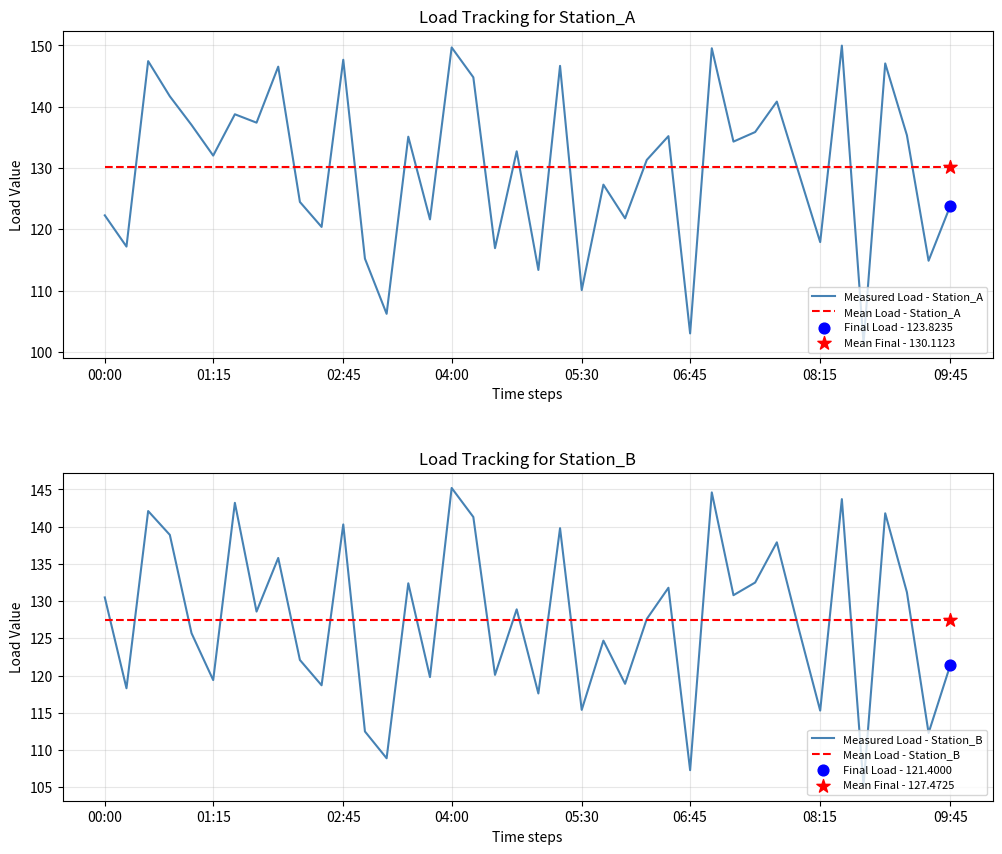

Which series contains the highest Y value?

Measured Load - Station_A